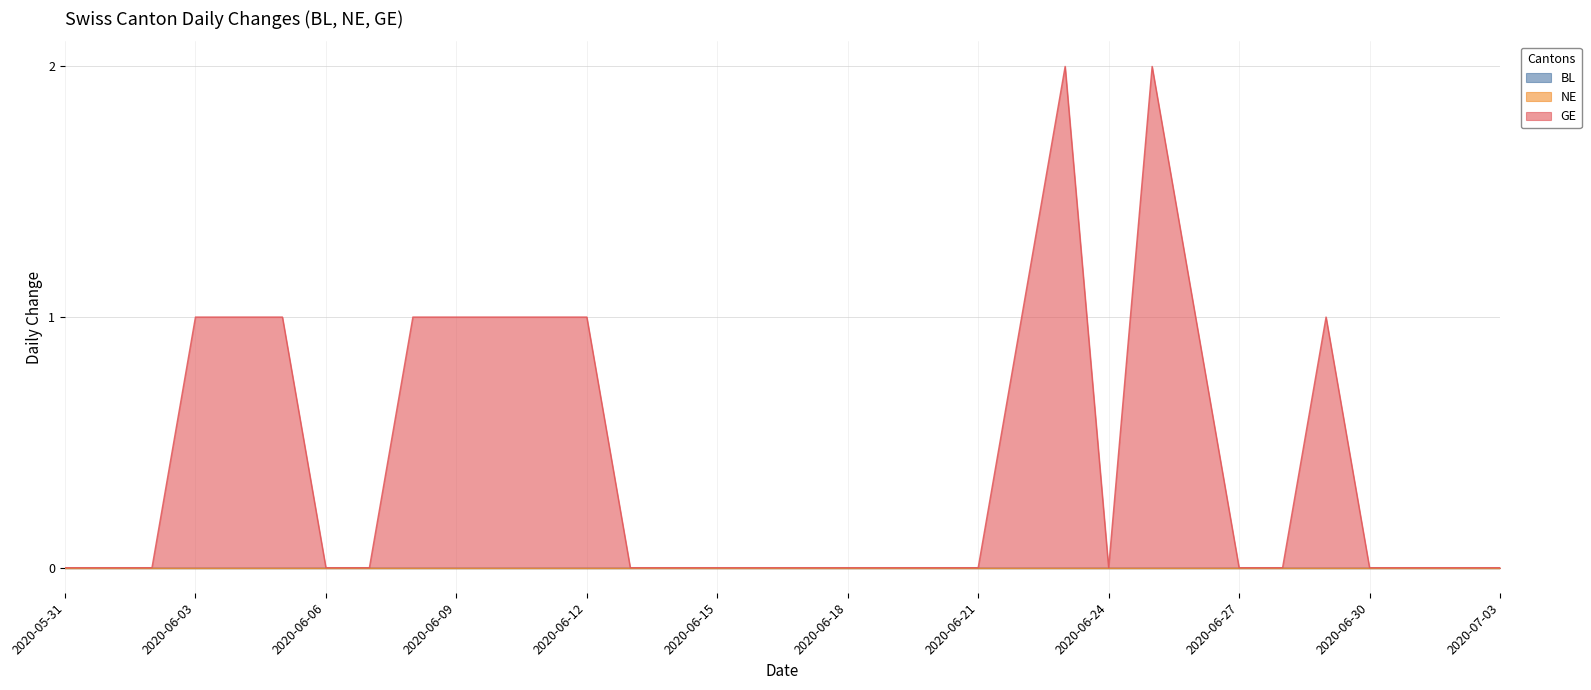

Reading right to left, list all the values displayed in this chart.

BL: 0	0	0	0	0	0	0	0	0	0	0	0	0	0	0	0	0	0	0	0	0	0	0	0	0	0	0	0	0	0	0	0	0	0
NE: 0	0	0	0	0	0	0	0	0	0	0	0	0	0	0	0	0	0	0	0	0	0	0	0	0	0	0	0	0	0	0	0	0	0
GE: 0	0	0	0	1	0	0	1	2	0	2	1	0	0	0	0	0	0	0	0	0	1	1	1	1	1	0	0	1	1	1	0	0	0